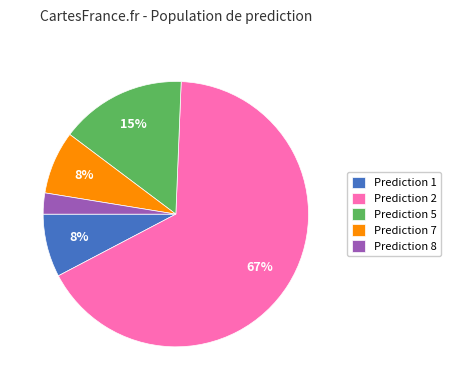

The Prediction 7 slice represents 8% of the pie. True or false?

True